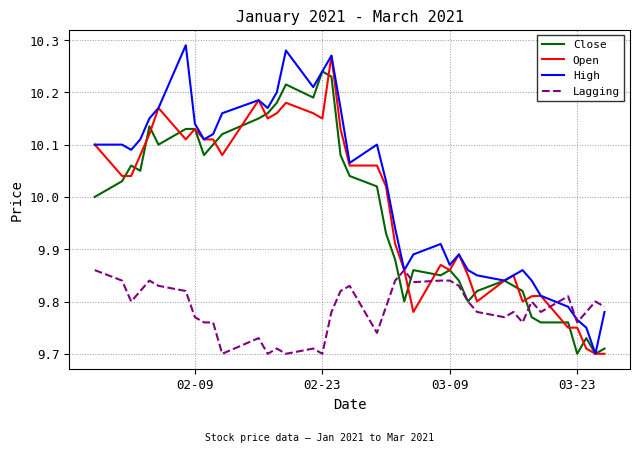

At how many categories does at least one series exceed 10?

22